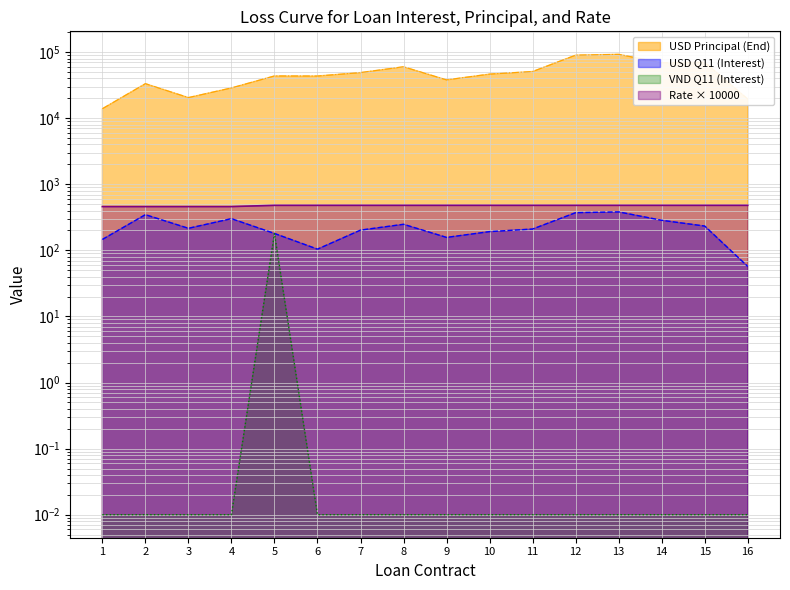

What is the maximum value shown in the chart?

92500.0